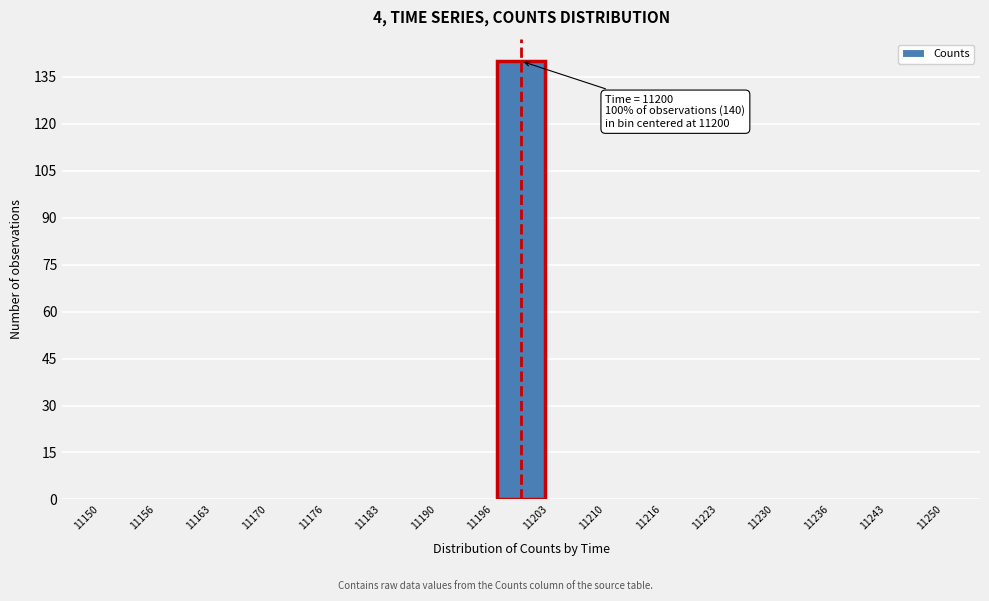

Which range on the x-axis has the tallest bar?

11196 to 11203